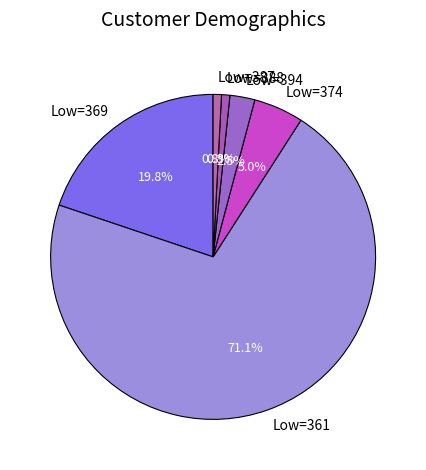

Which has a higher value, Low=361 or Low=394?

Low=361